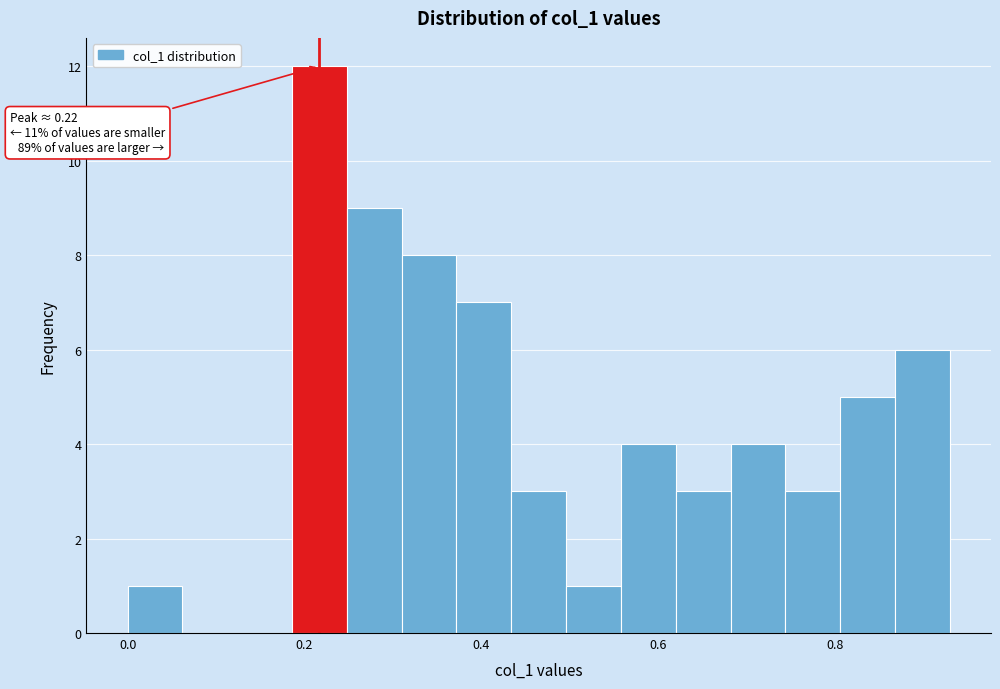

Around what value on the x-axis is the tallest bar? Give the approximate position of its centre, as read against the axis.

0.22